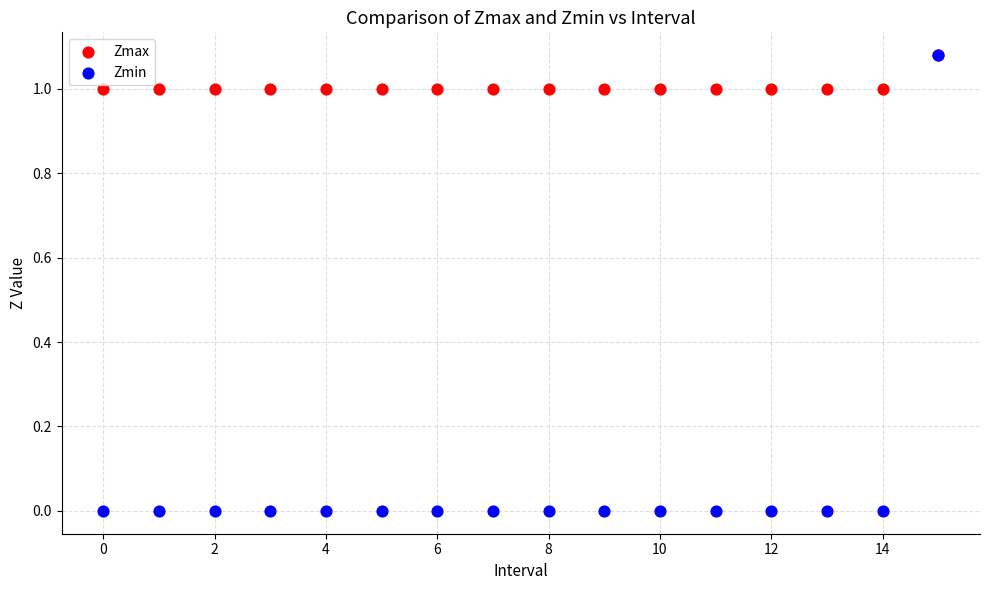

Which series reaches the minimum Y coordinate?

Zmin